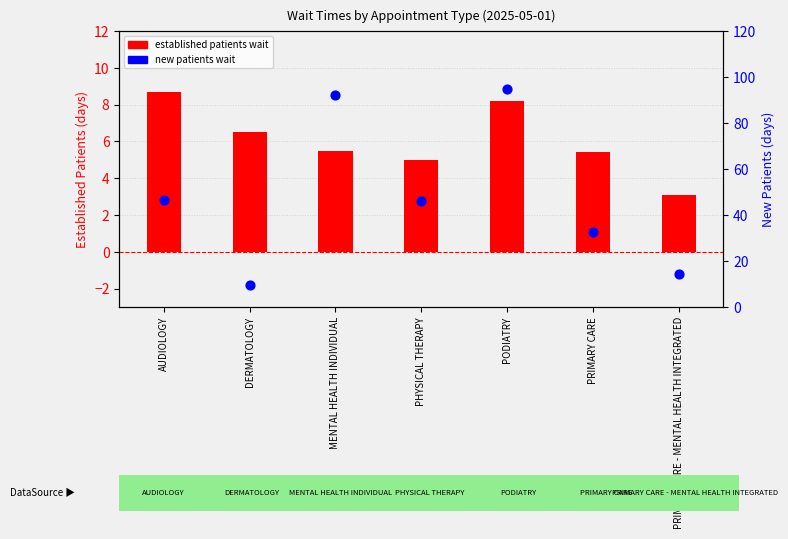

Which series reaches the maximum Y coordinate?

new patients wait